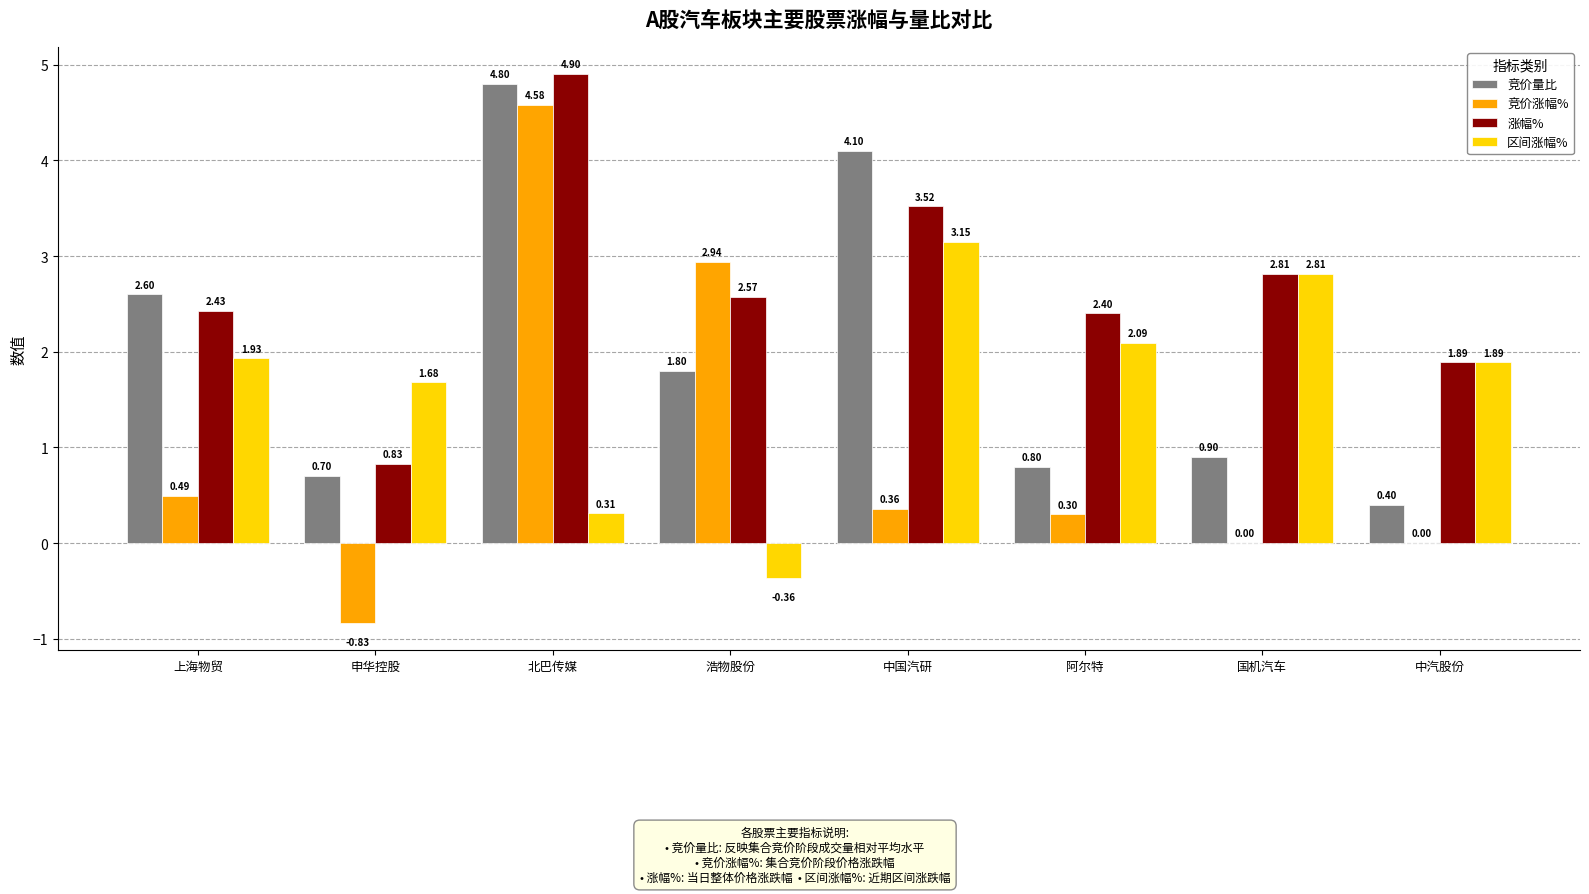

How many values in the 竞价量比 series exceed 1?

4